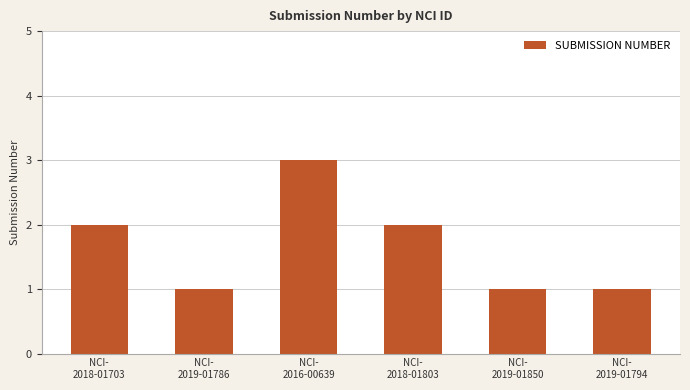

How many bars are there in total?

6